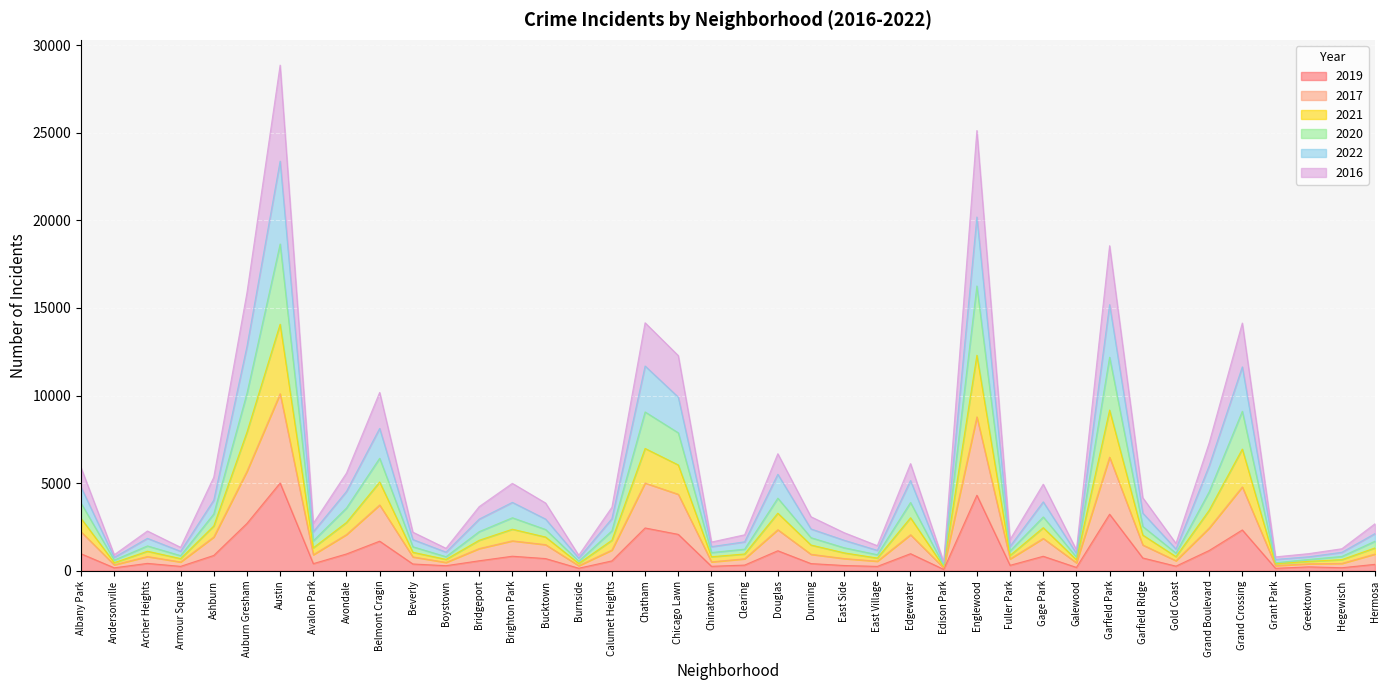

Rank the series at Galewood from highest to lowest value.

2022, 2021, 2020, 2016, 2017, 2019